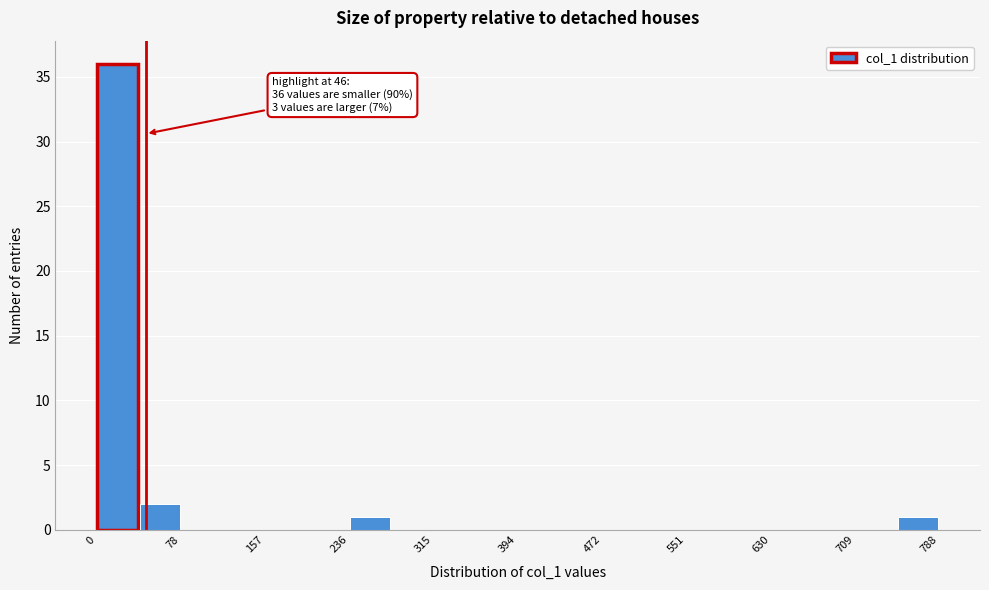

Read against the x-axis, roughly where is the centre of the tallest bar?

20